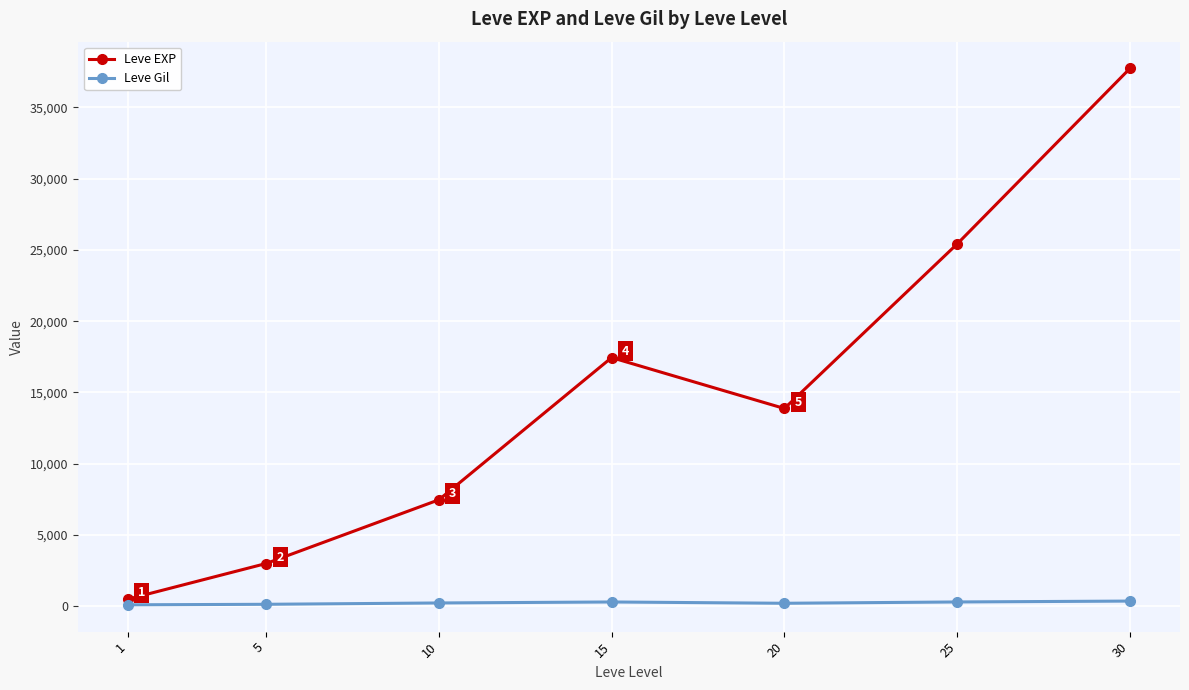

At which label is Leve EXP closest to 19112?

15